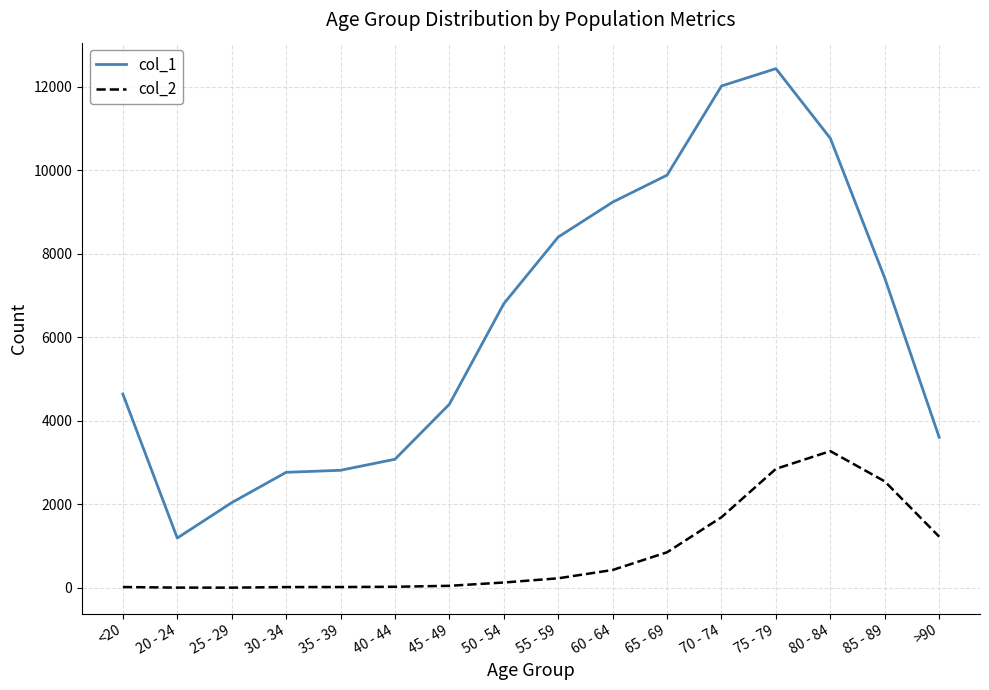

What is the maximum value for col_2?

3273